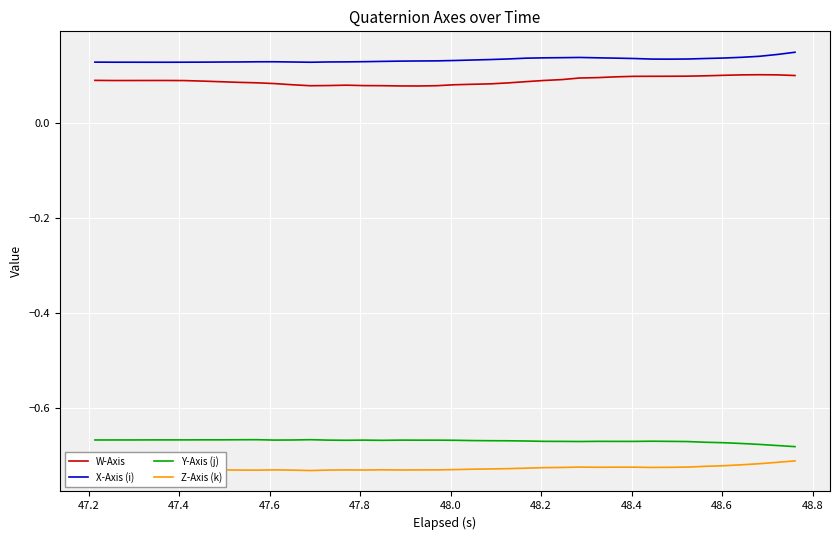

At how many categories does at least one series exceed 0?

40